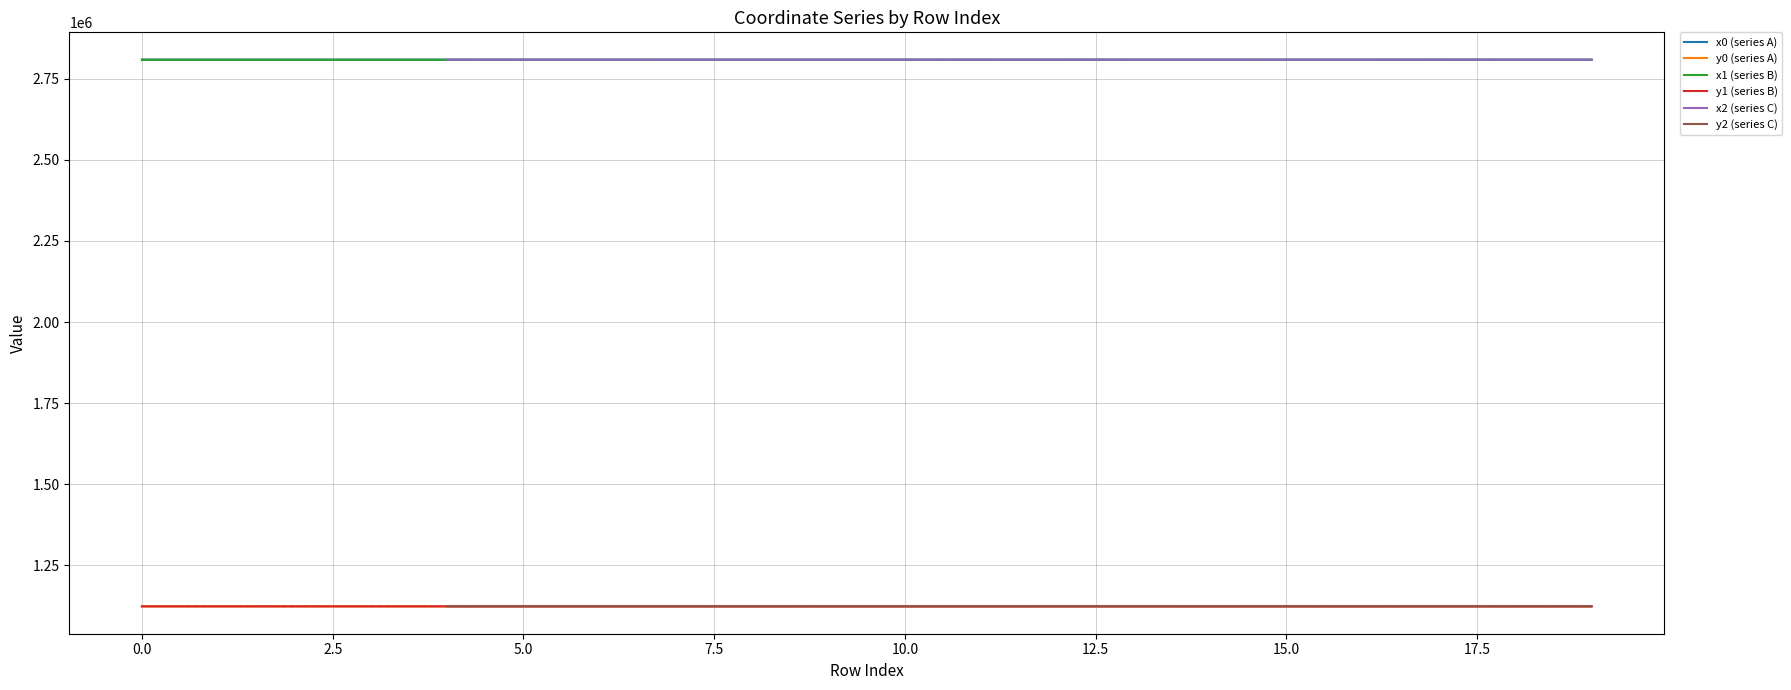

What is the spread (max minus min) of values at 11?

1684751.6